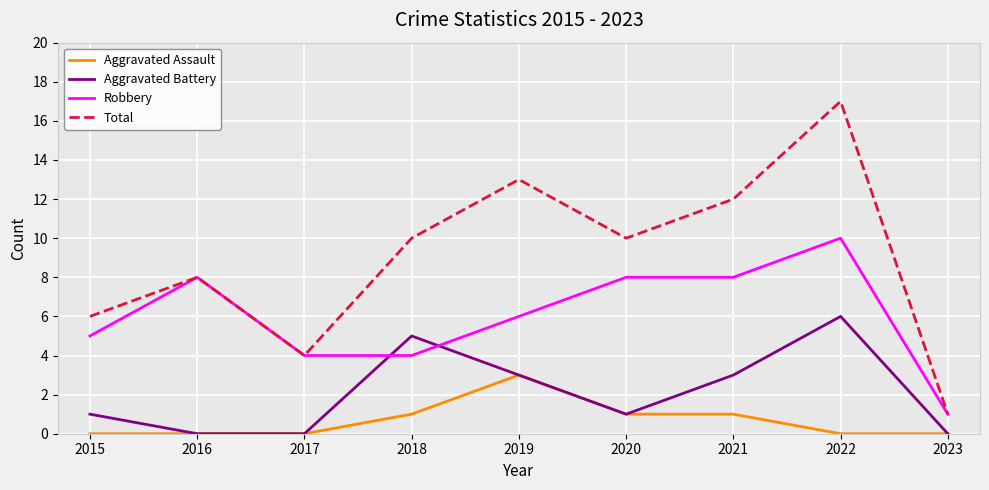

Where do Aggravated Battery and Robbery first cross each other?

2017 and 2018